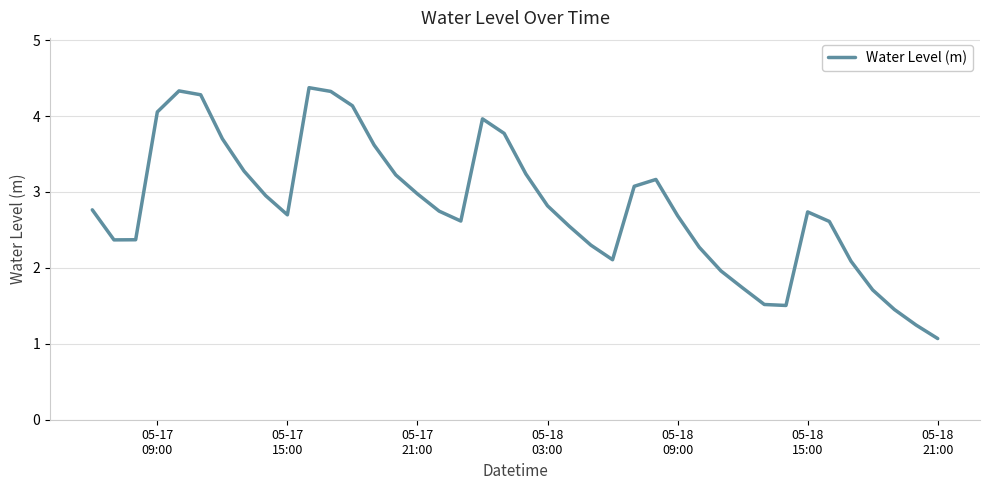

What is the greatest value displayed?

4.4